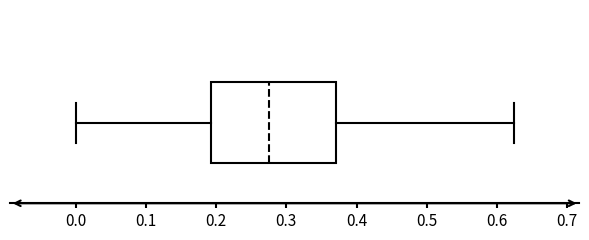

Transcribe this box plot: give where the median line is, the range the box spans, and where the two whiskers end, as read against the x-axis. The values are not printed on the chart, so give them approximately, as read against the axis.

median 0.27, box 0.19 to 0.37, whiskers 0.00 to 0.62